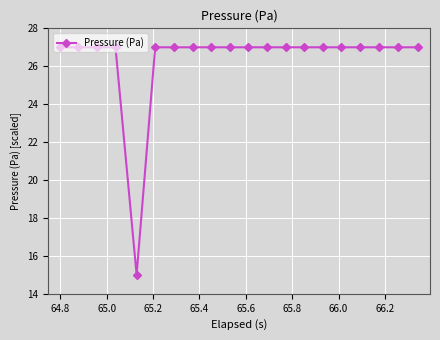

What is the maximum value shown in the chart?

27